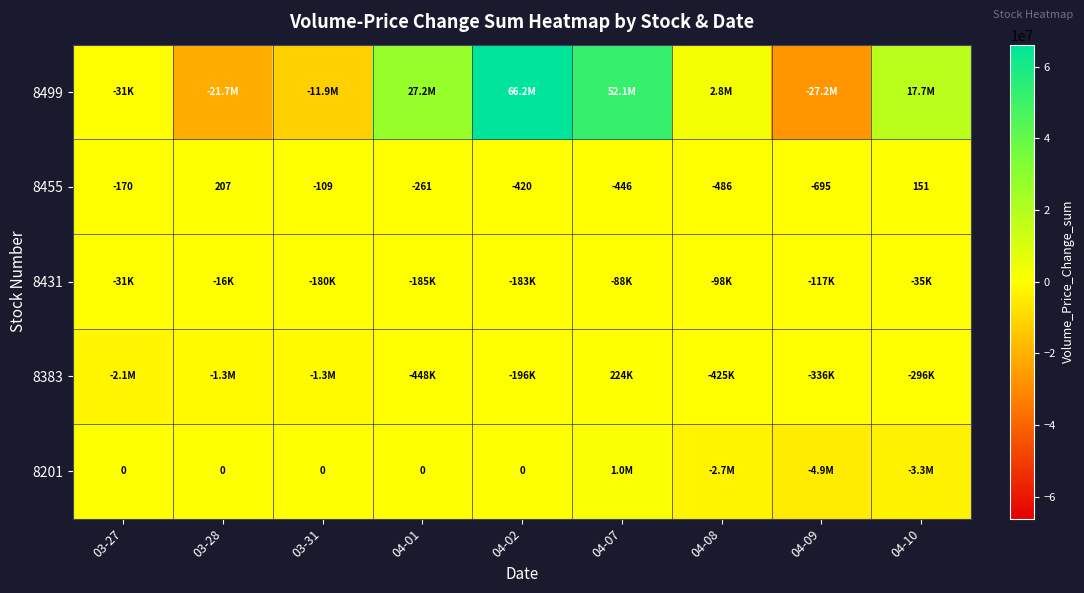

How many values in 8455 are below zero?

7